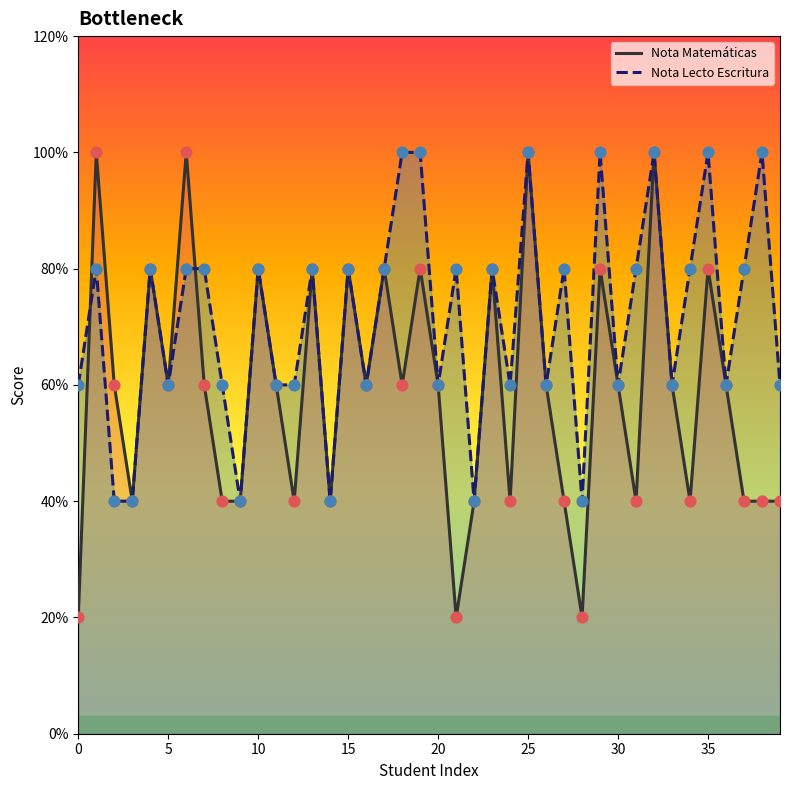

Which series has the largest Y range (max minus min)?

Nota Matemáticas